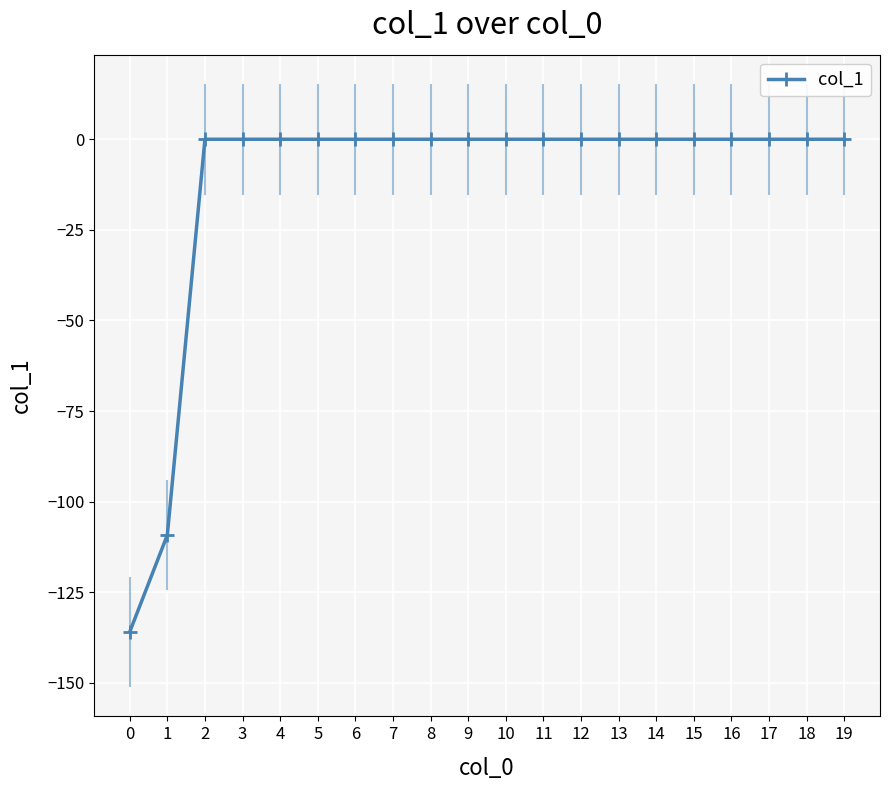

What is the smallest value displayed?

-135.9